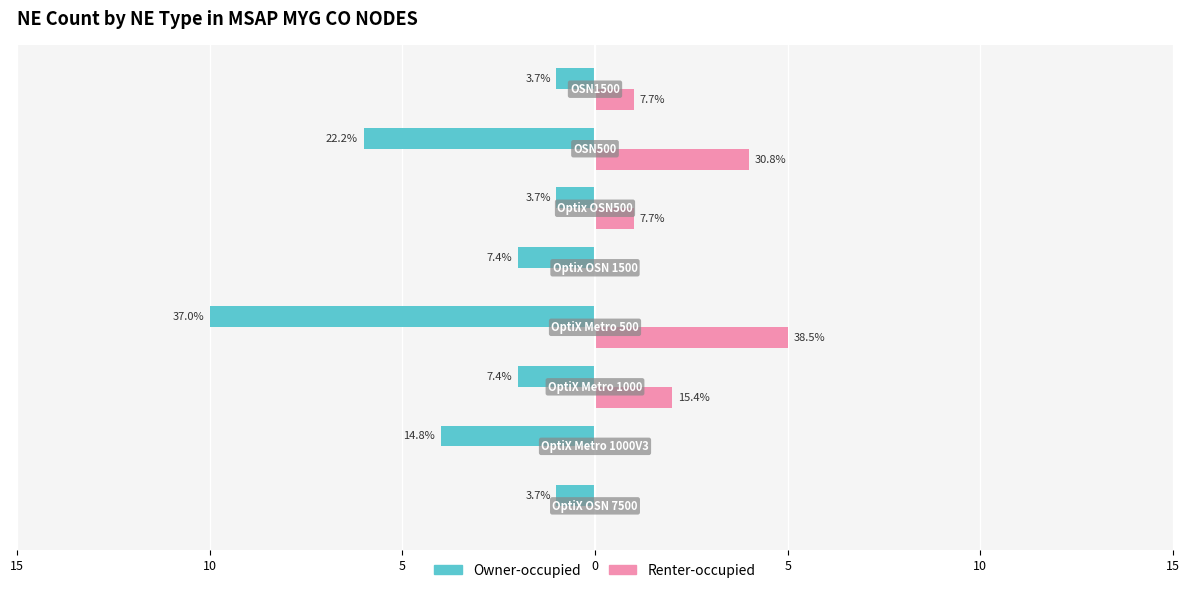

Count the Renter-occupied values in the range 0 to 4.

7